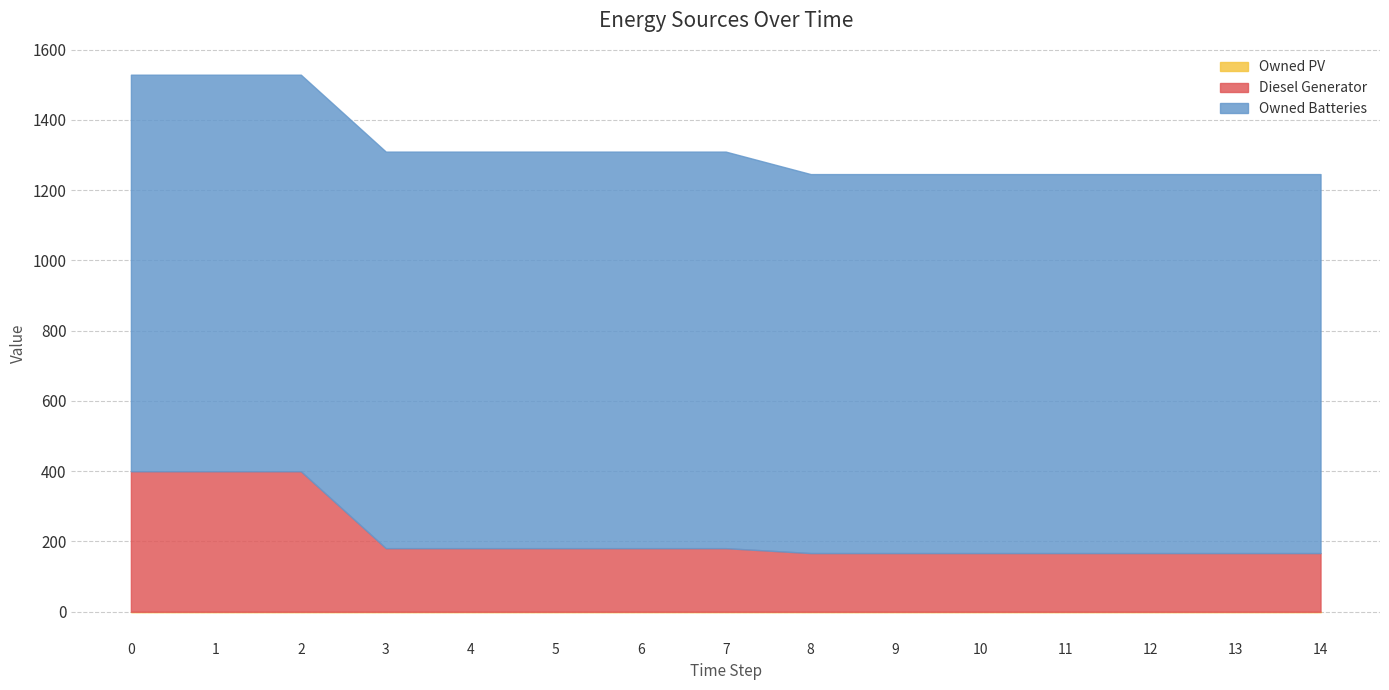

What is the value of the Owned Batteries point at the 12th from the left?

1079